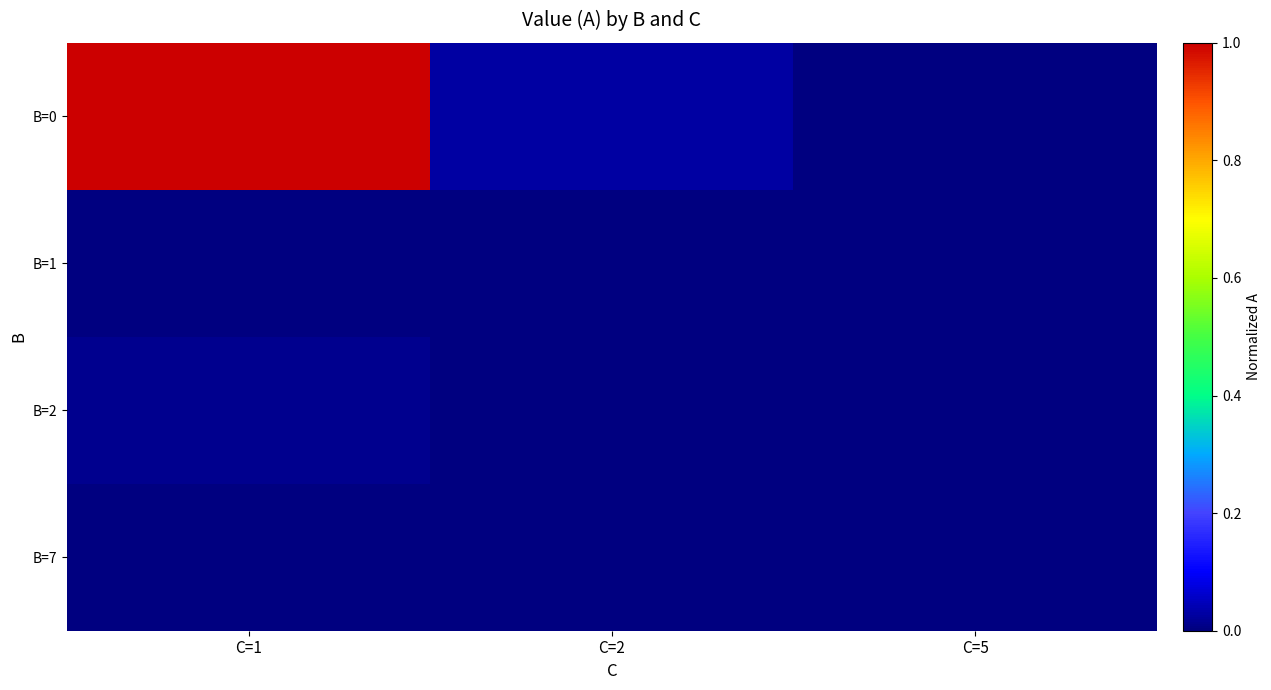

Which series has the largest total across all categories?

B=0